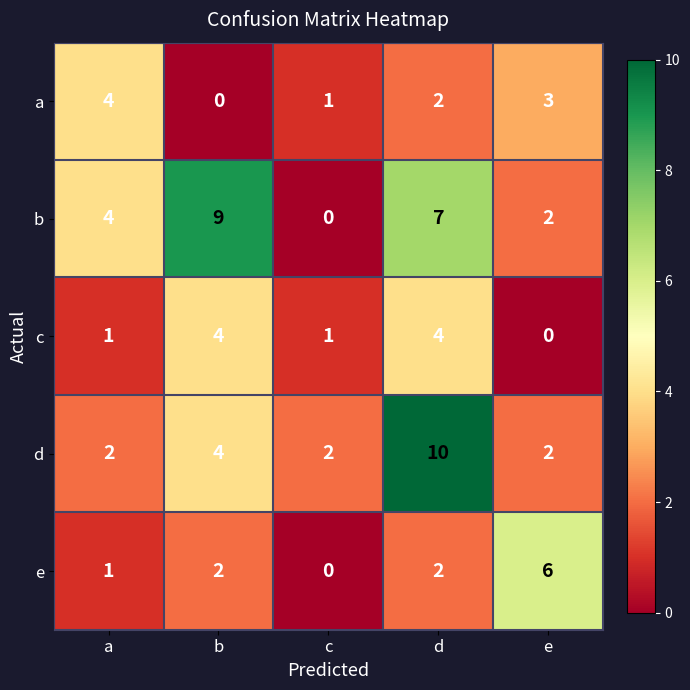

Which series has the largest range (max minus min)?

b